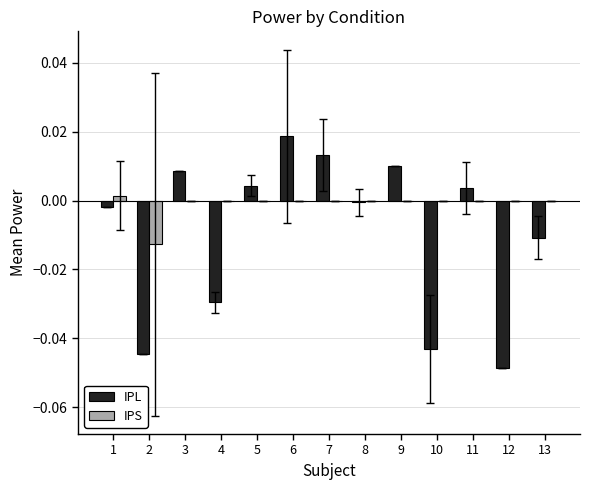

At which label is IPL closest to 0?

8